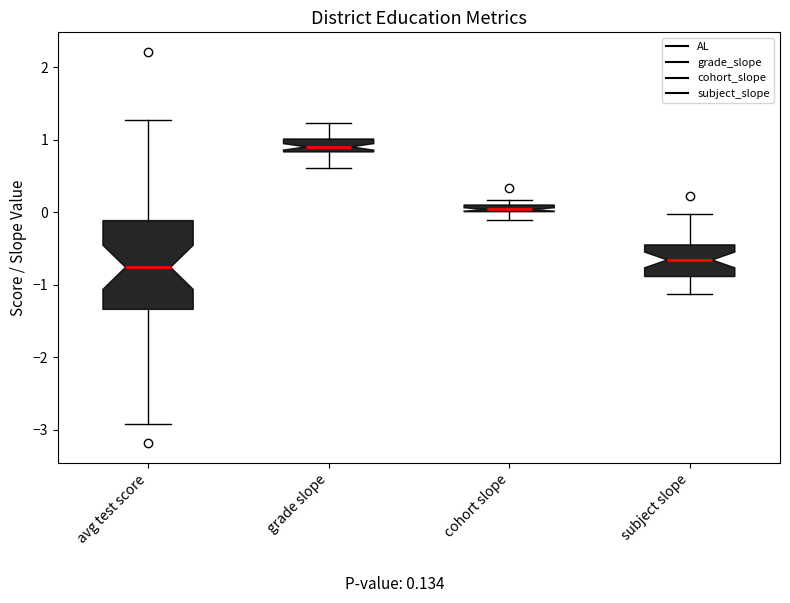

Comparing the boxes themselves (not the whiskers), which one is the tallest?

avg test score